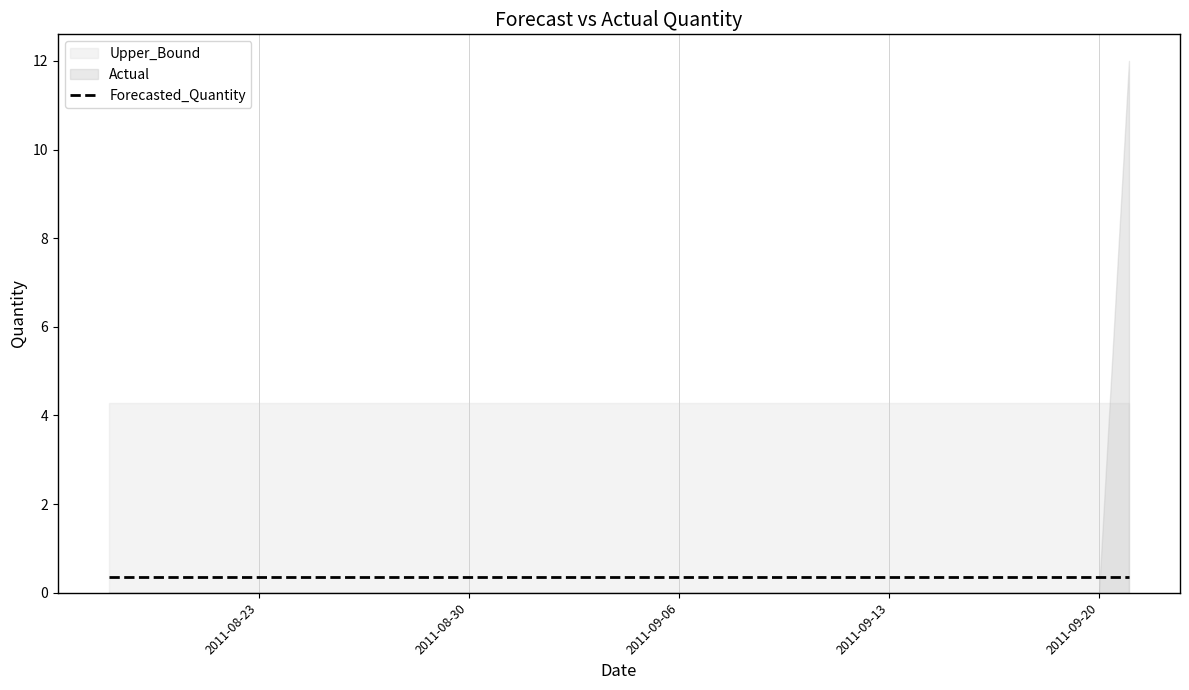

List the labels in order of Upper_Bound value, smallest first.

2011-08-18, 2011-08-19, 2011-08-20, 2011-08-21, 2011-08-22, 2011-08-23, 2011-08-24, 2011-08-25, 2011-08-26, 2011-08-27, 2011-08-28, 2011-08-29, 2011-08-30, 2011-08-31, 2011-09-01, 2011-09-02, 2011-09-03, 2011-09-04, 2011-09-05, 2011-09-06, 2011-09-07, 2011-09-08, 2011-09-09, 2011-09-10, 2011-09-11, 2011-09-12, 2011-09-13, 2011-09-14, 2011-09-15, 2011-09-16, 2011-09-17, 2011-09-18, 2011-09-19, 2011-09-20, 2011-09-21